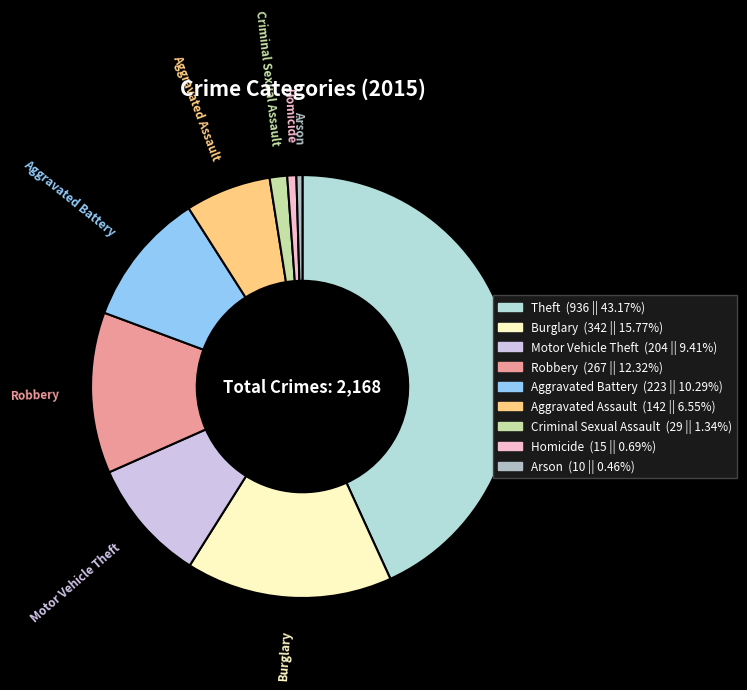

The Arson slice represents 13% of the pie. True or false?

False